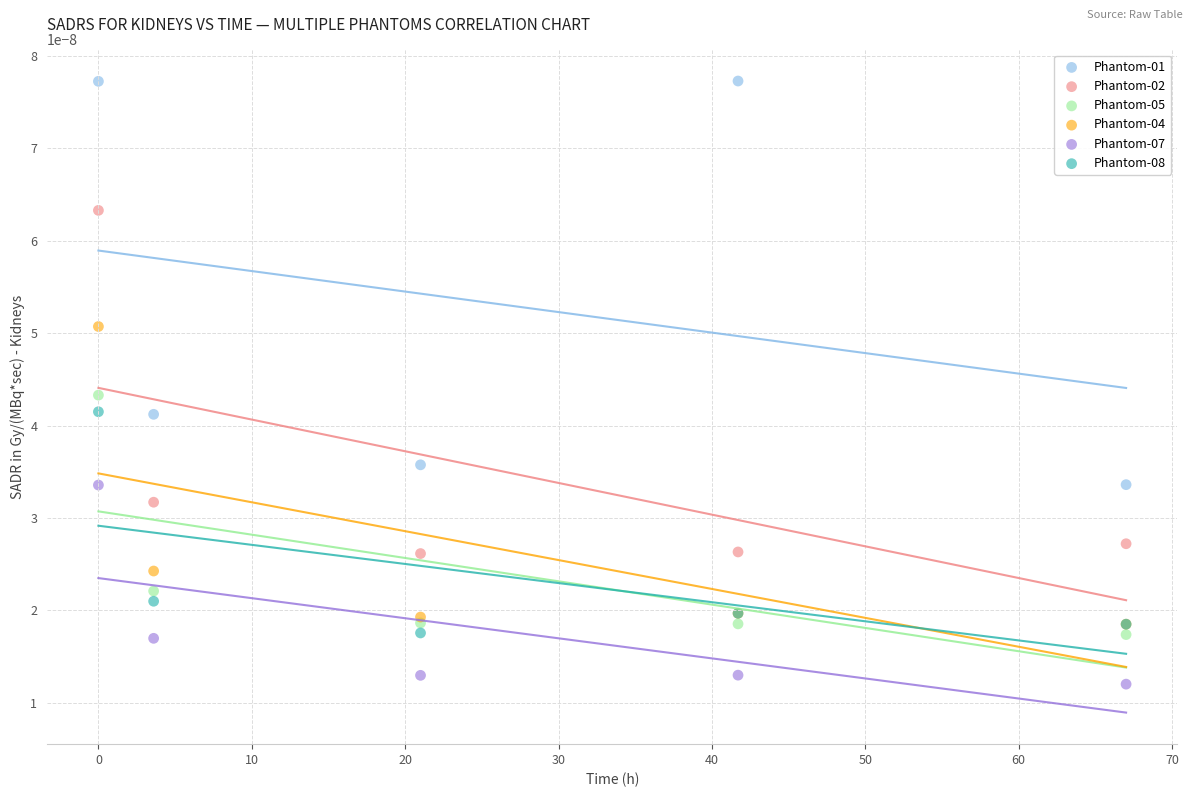

Which series has the widest spread of Y values?

Phantom-01